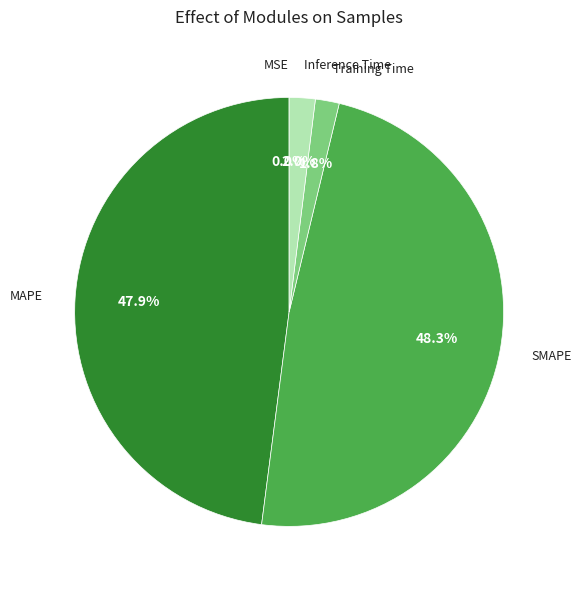

What portion of the pie excludes Inference Time?

98.0%